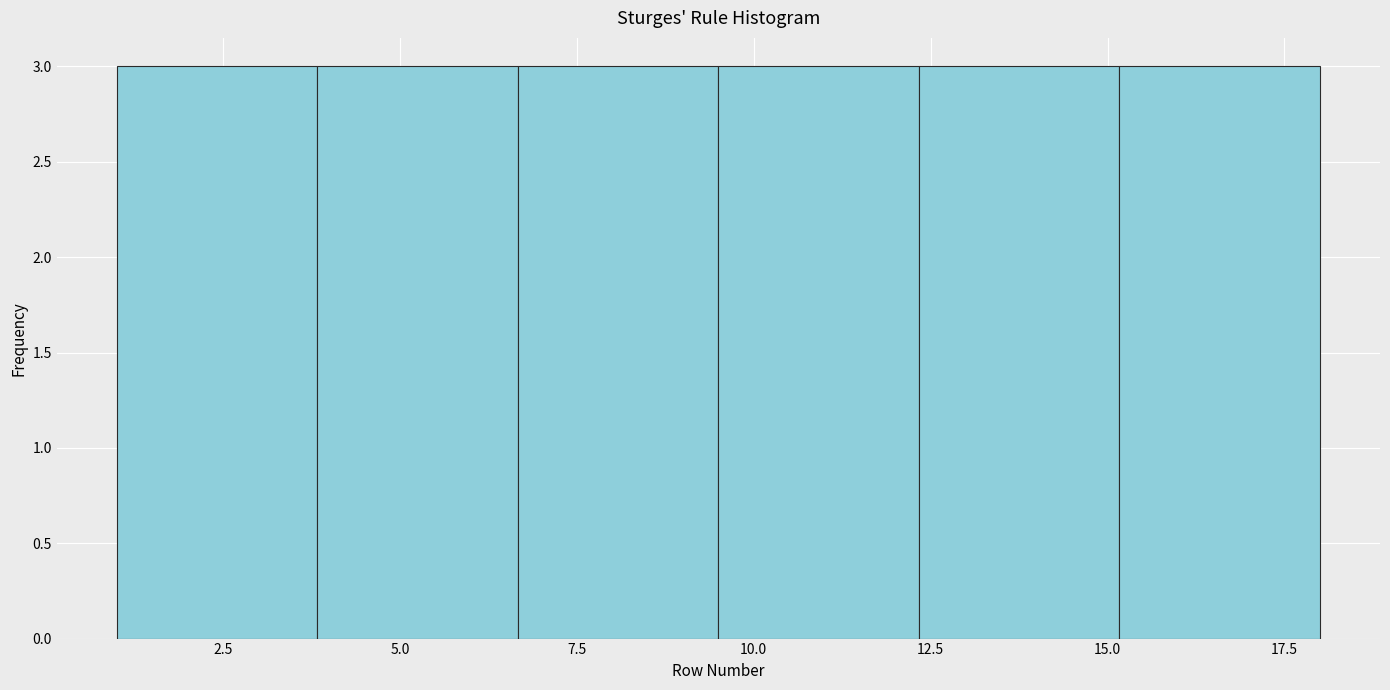

What is the height of the bar covering 12.5 to 15.0 on the x-axis? Neither the bar edges nor the heights are printed on the chart, so give them approximately, as read against the axes.

3